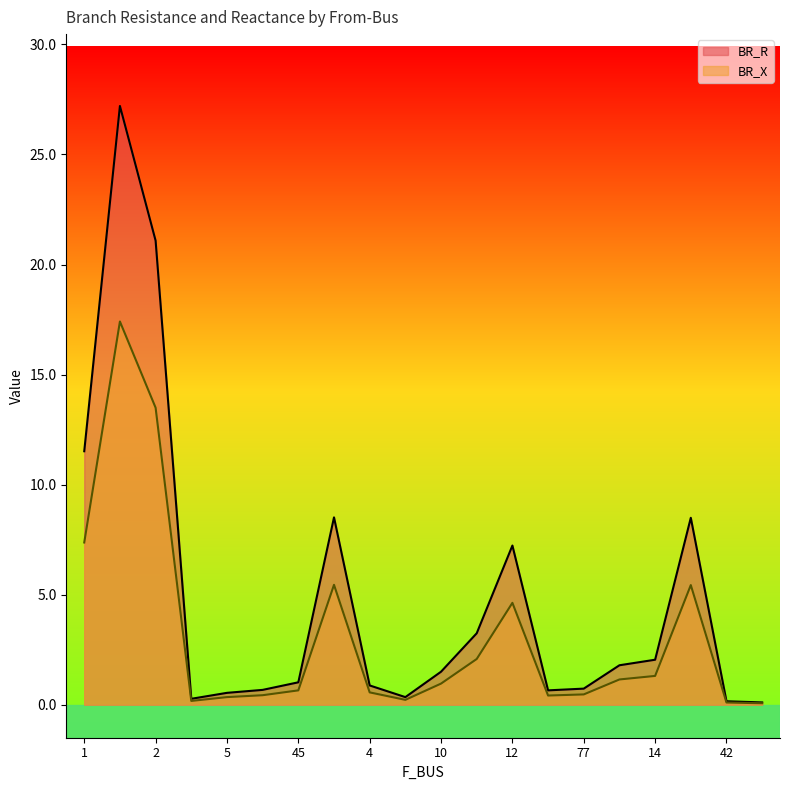

Which series has the largest range (max minus min)?

BR_R